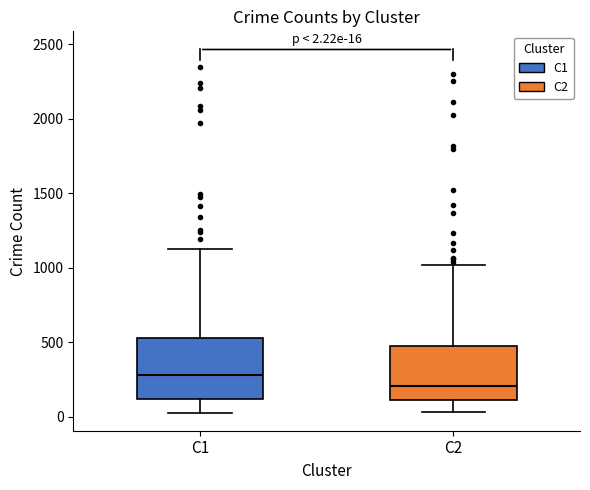

Which box's median line is the lowest?

C2